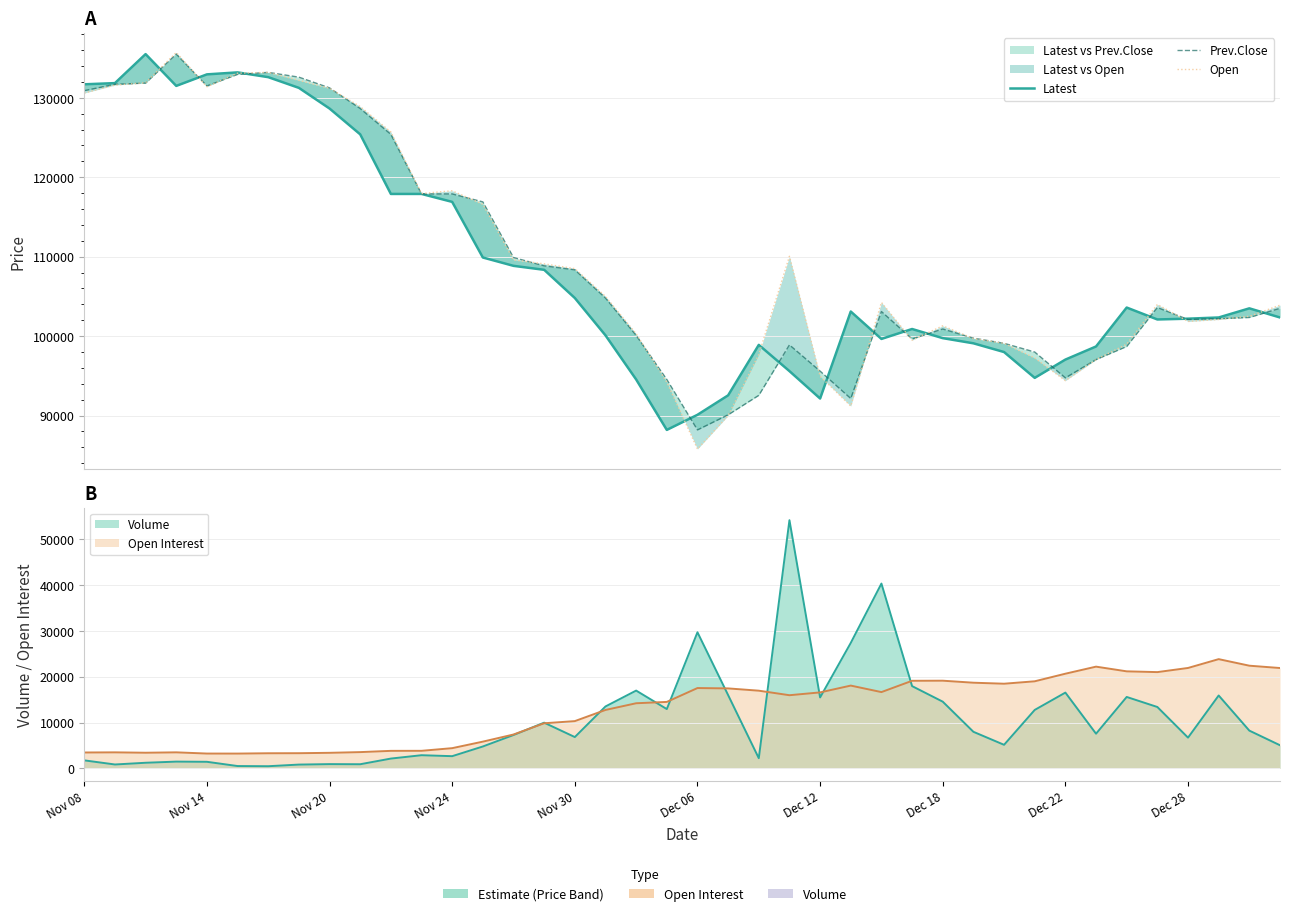

At 27, list the series in order from smallest to largest.

Open, Prev.Close, Latest